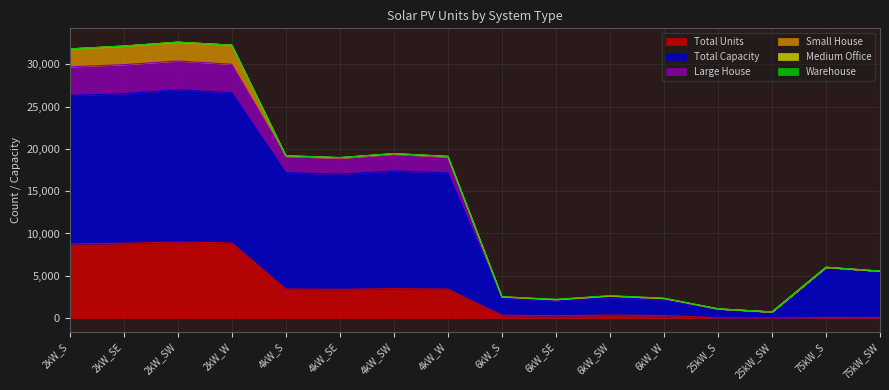

What is the highest value of the Total Units series?

8992